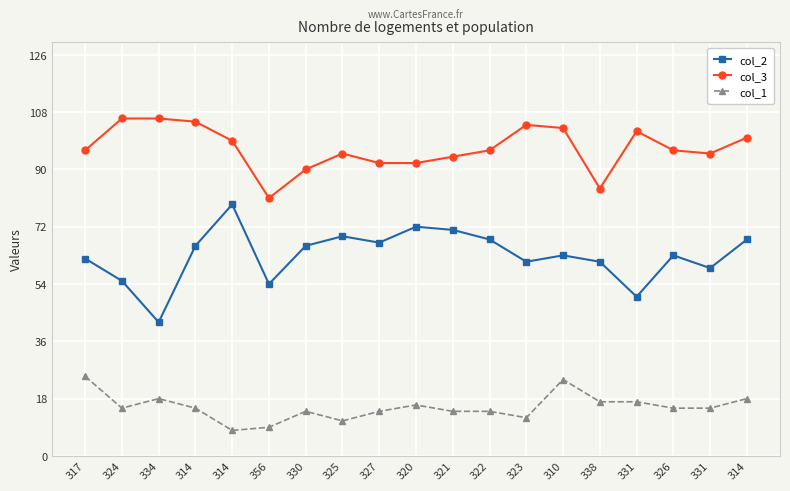

At how many categories does at least one series exceed 29?

19